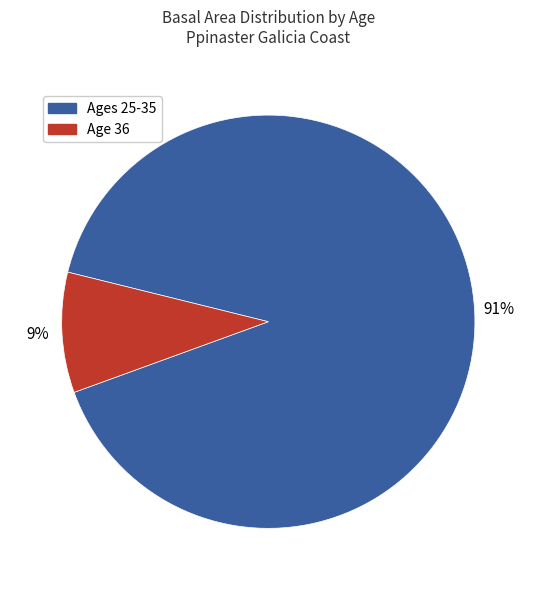

To the nearest percent, what is the average slice percentage?

50%